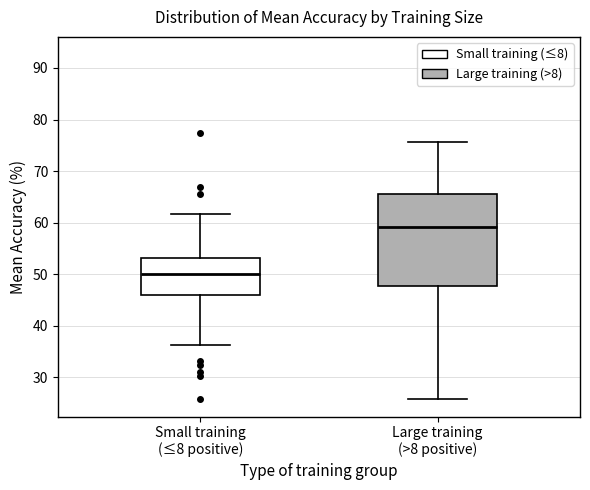

Reading left to right, transcribe this box plot: for each box, give where its median line is, the range the box spans, and where its two whiskers end, as read against the y-axis. The values are not printed on the chart, so give them approximately, as read against the axis.

Small training (≤8 positive): median 50, box 46 to 53, whiskers 36 to 62
Large training (>8 positive): median 59, box 48 to 66, whiskers 26 to 76